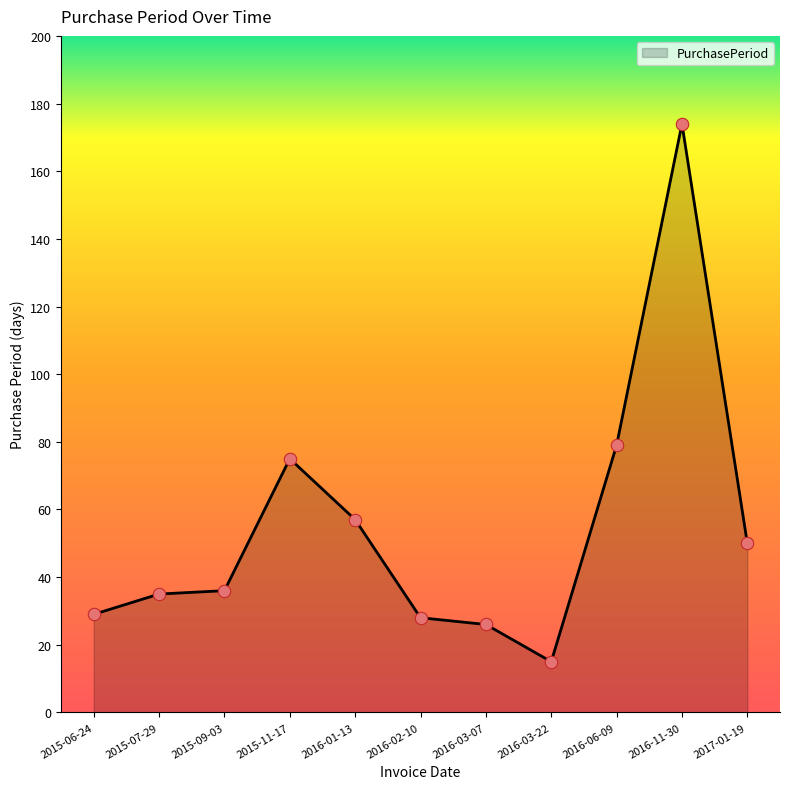

Between 2015-07-29 and 2015-11-17, which is larger?

2015-11-17